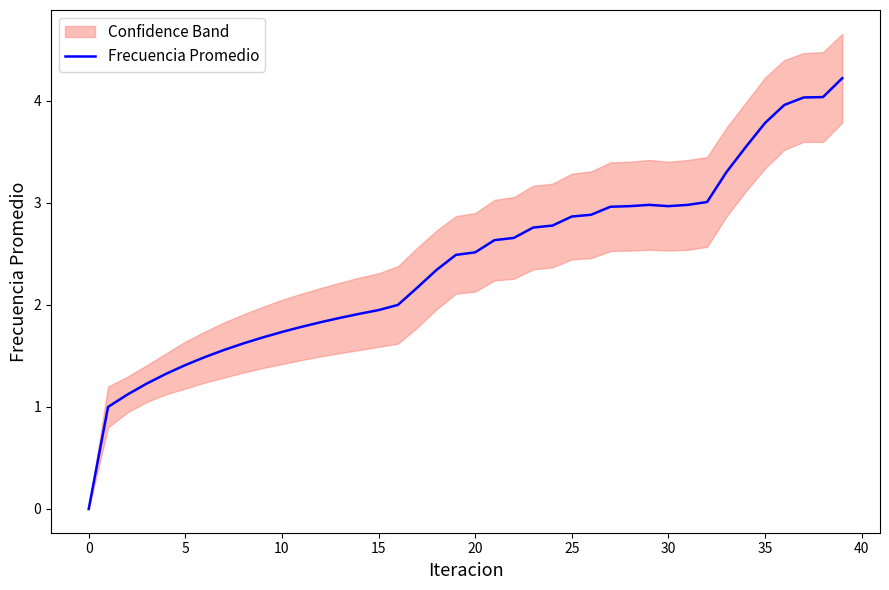

What is the highest value of the Frecuencia Promedio series?

4.2